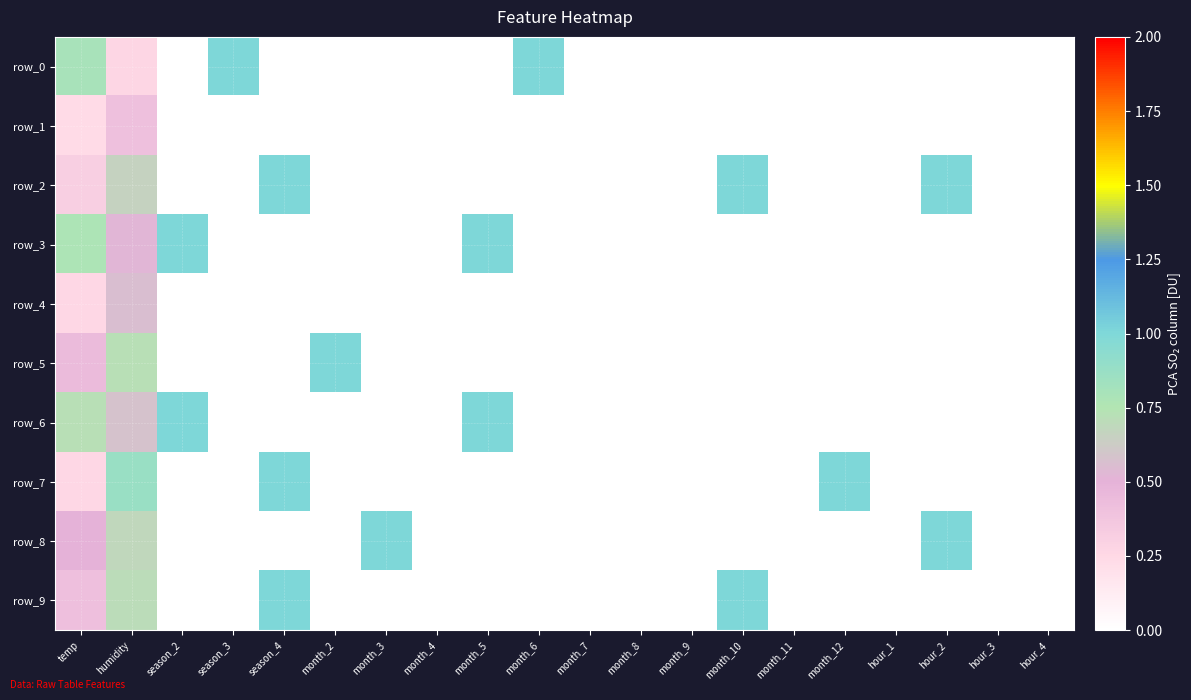

At how many categories does at least one series exceed 0?

12